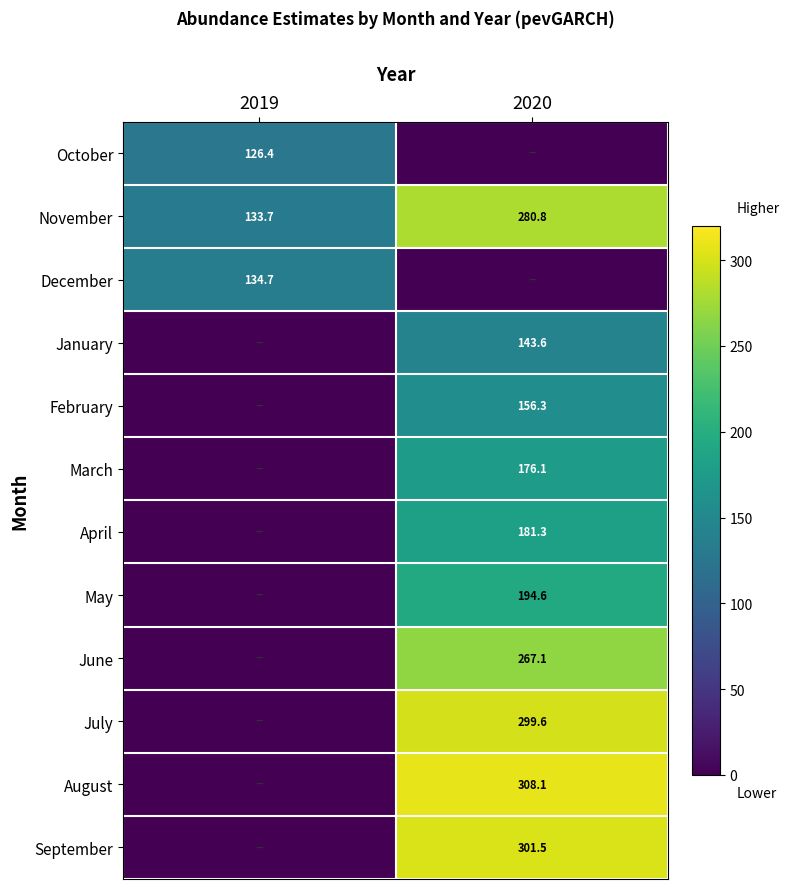

The February series shows 205.4 at 2020. True or false?

False